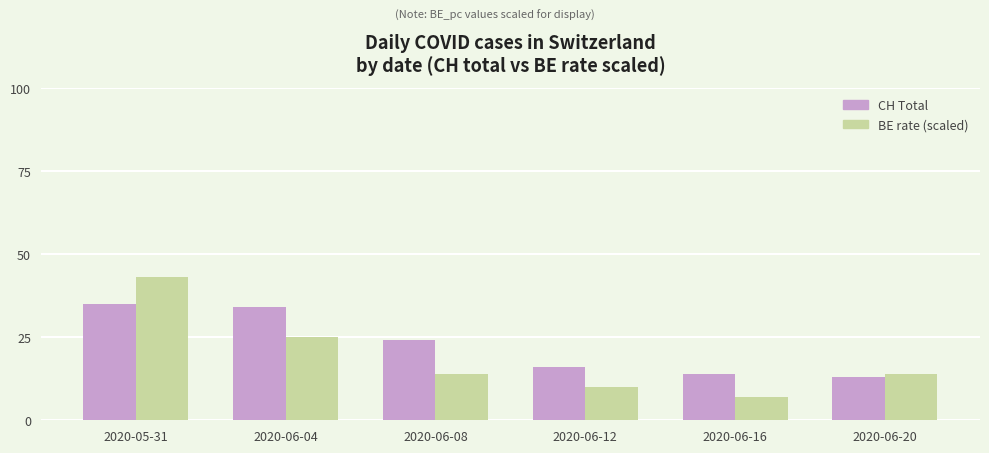

What is the label of the 3rd bar from the left?

2020-06-08